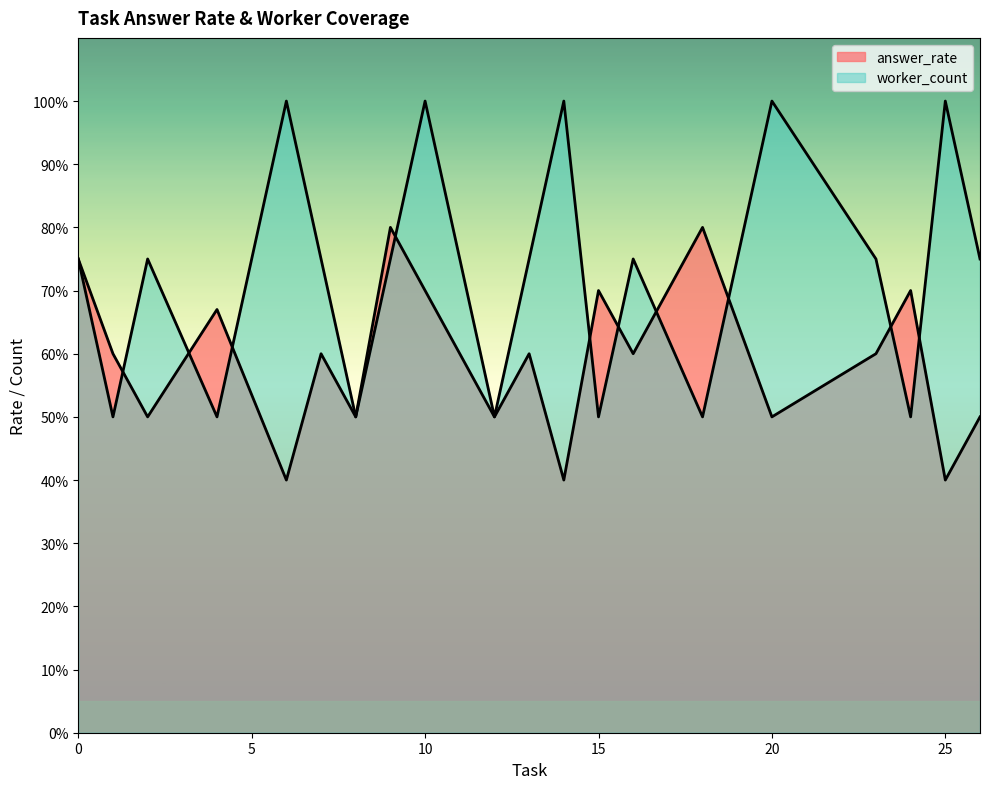

How many intersections are there between worker_count and answer_rate?

10